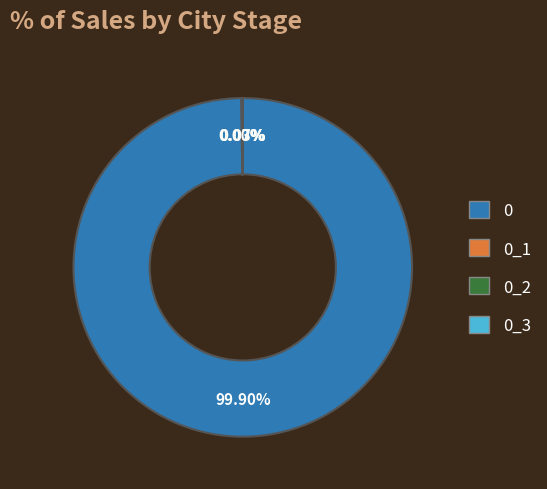

True or false: 0 accounts for 100% of the total.

True